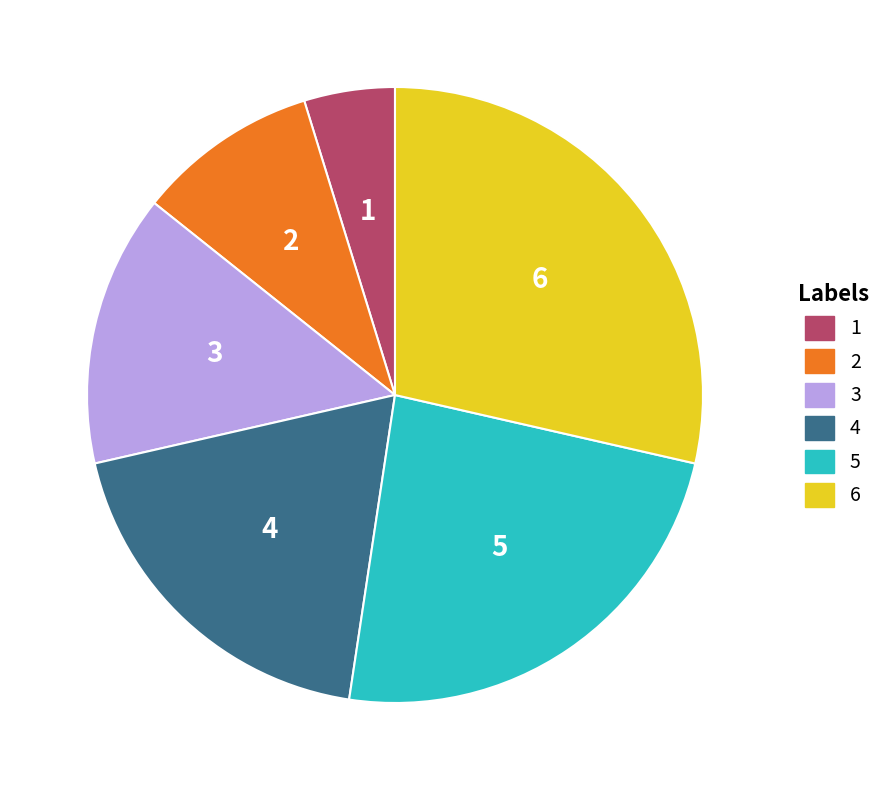

Is the sum of 3 and 6 greater than half?

No